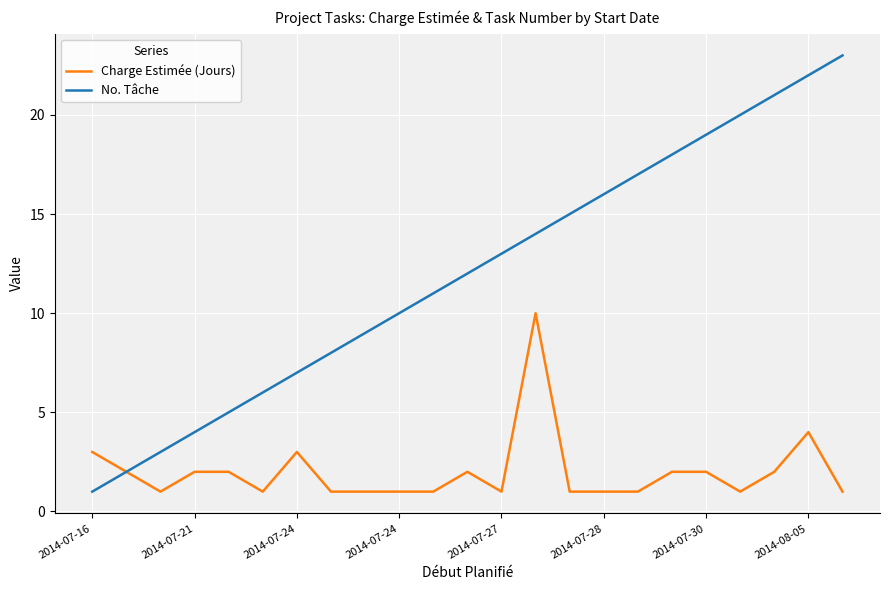

List the series in order of their overall mean, lowest first.

Charge Estimée (Jours), No. Tâche